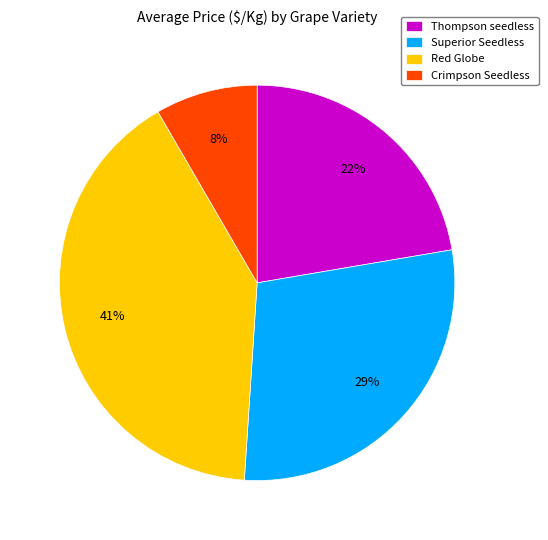

Count the number of slices in the pie.

4